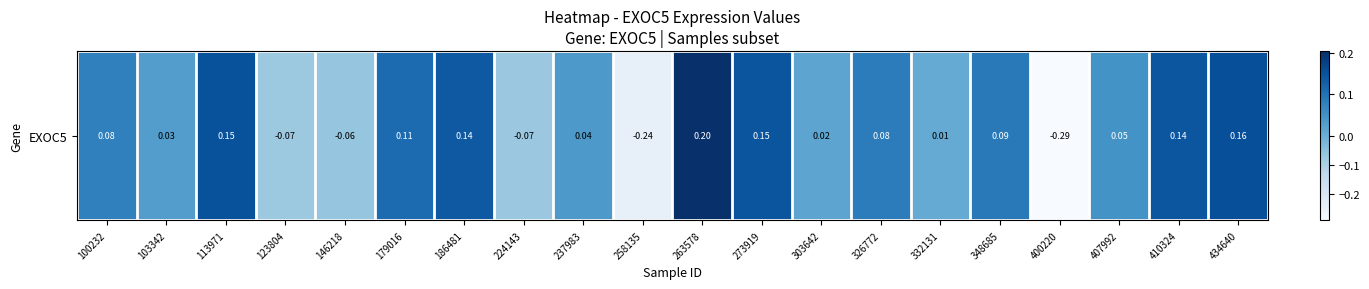

Reading left to right, what are all the values shown in this chart?

0.1	0.0	0.2	-0.1	-0.1	0.1	0.1	-0.1	0.0	-0.2	0.2	0.1	0.0	0.1	0.0	0.1	-0.3	0.0	0.1	0.2